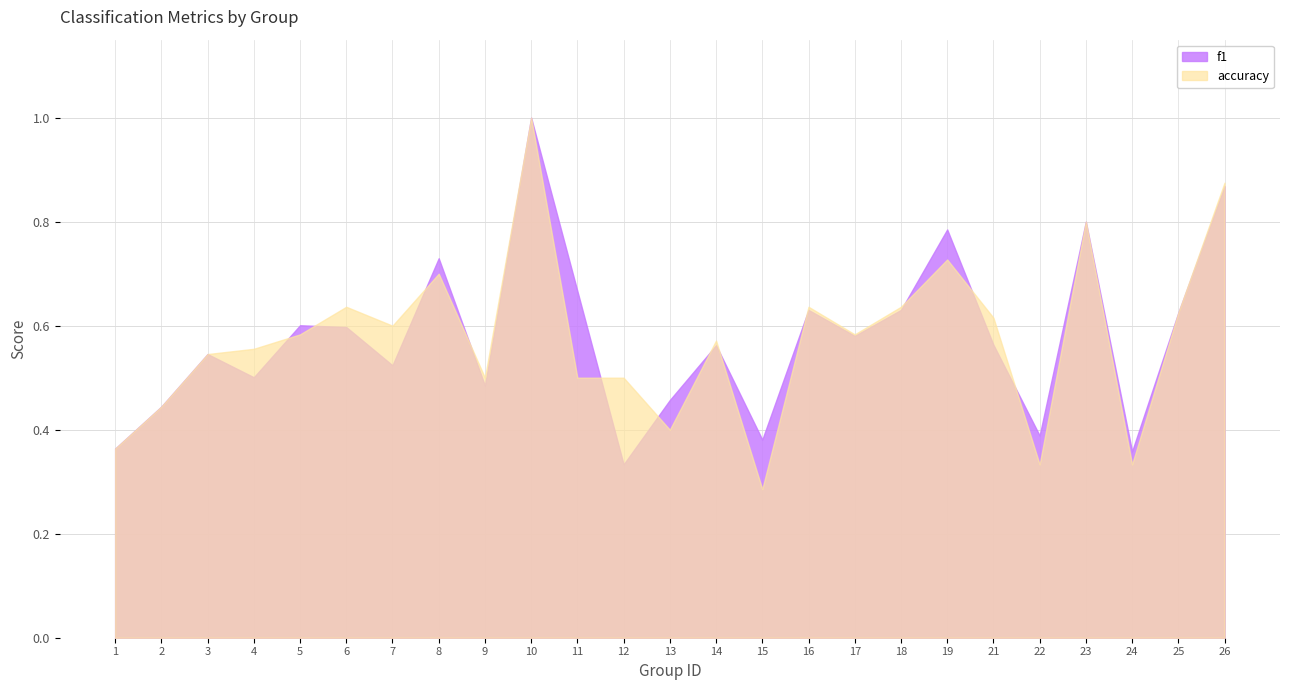

What are all the series names shown in the legend?

f1, accuracy